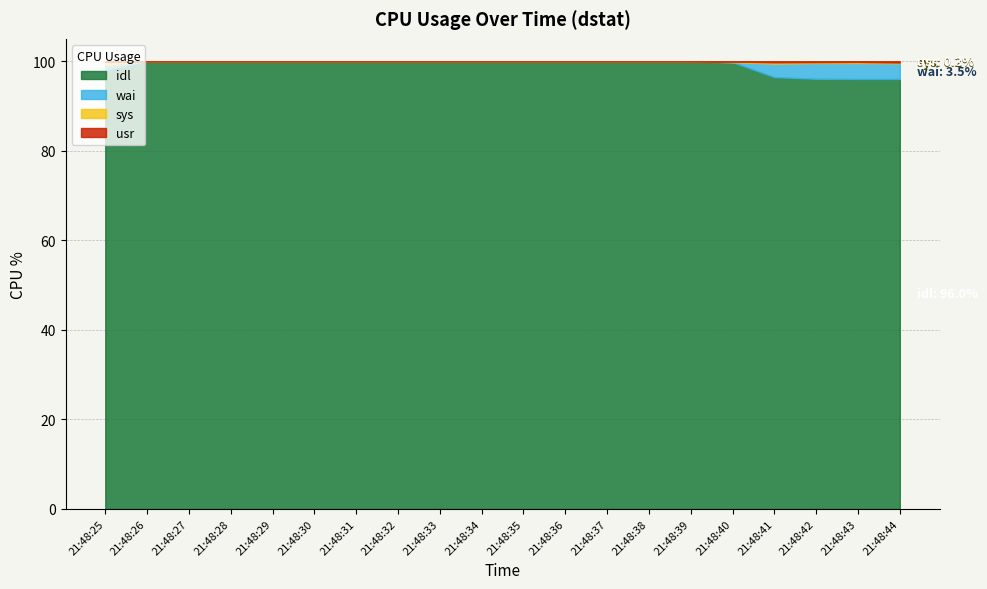

Which series has the largest total across all categories?

idl